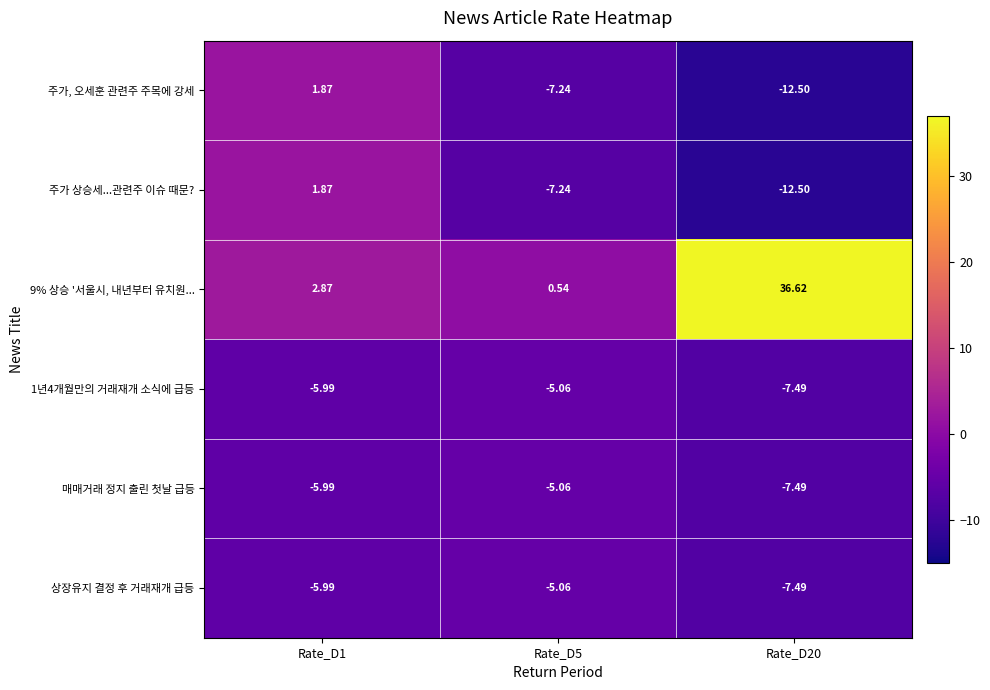

What is the spread (max minus min) of values at Rate_D20?

49.1